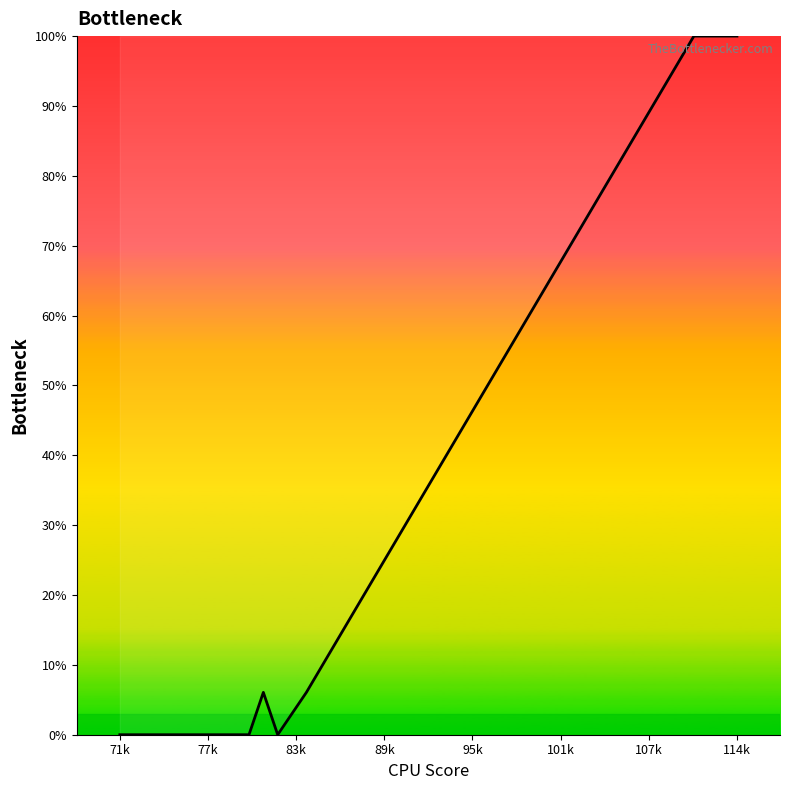

Reading left to right, what are all the values shown in this chart?

0.0	0.0	0.0	0.0	0.0	0.0	0.0	0.0	0.0	0.0	6.1	0.0	6.1	100.0	100.0	100.0	100.0